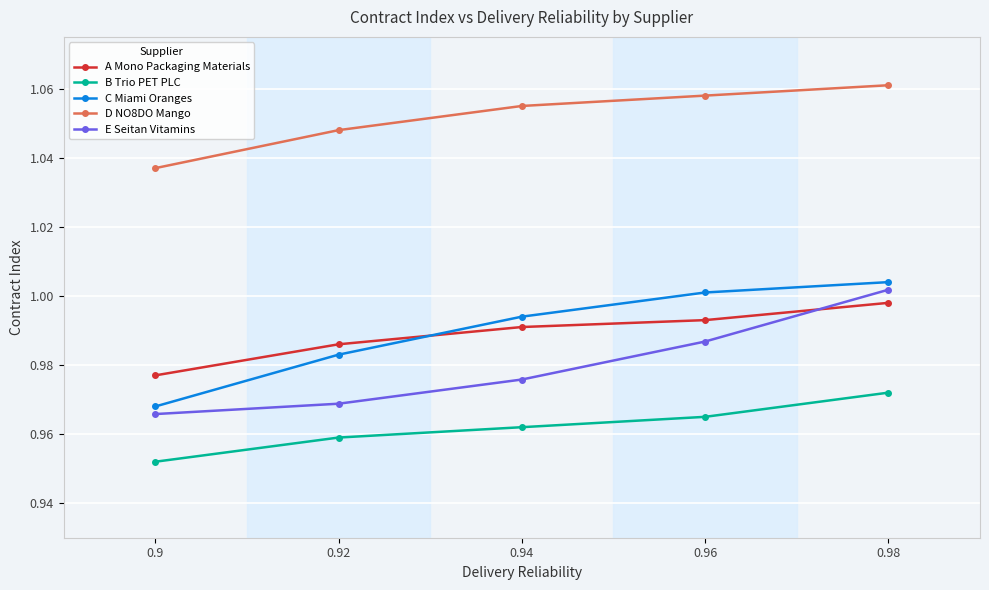

True or false: B Trio PET PLC and D NO8DO Mango intersect in this chart.

False